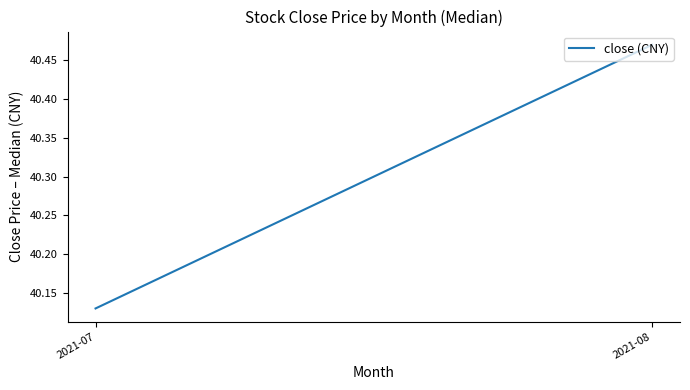

How many lines are shown in the chart?

1